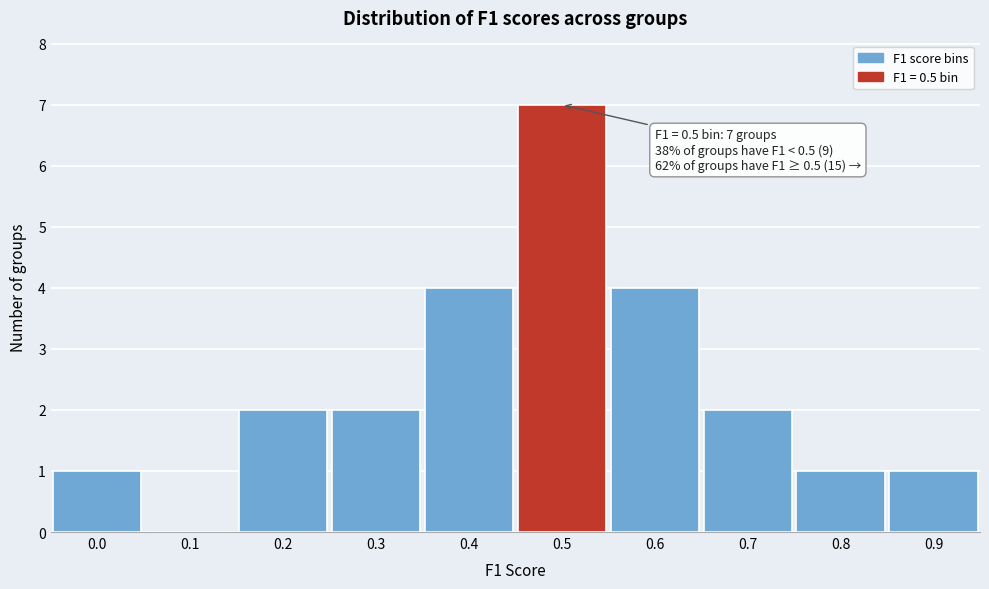

Reading left to right, list all the values displayed in this chart.

0.0=1	0.1=0	0.2=2	0.3=2	0.4=4	0.5=7	0.6=4	0.7=2	0.8=1	0.9=1